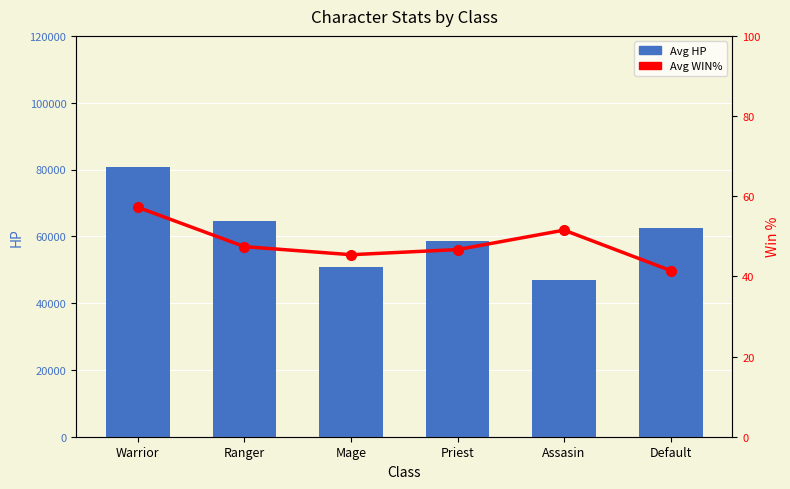

The value of Avg HP at Mage is 78393.7. True or false?

False